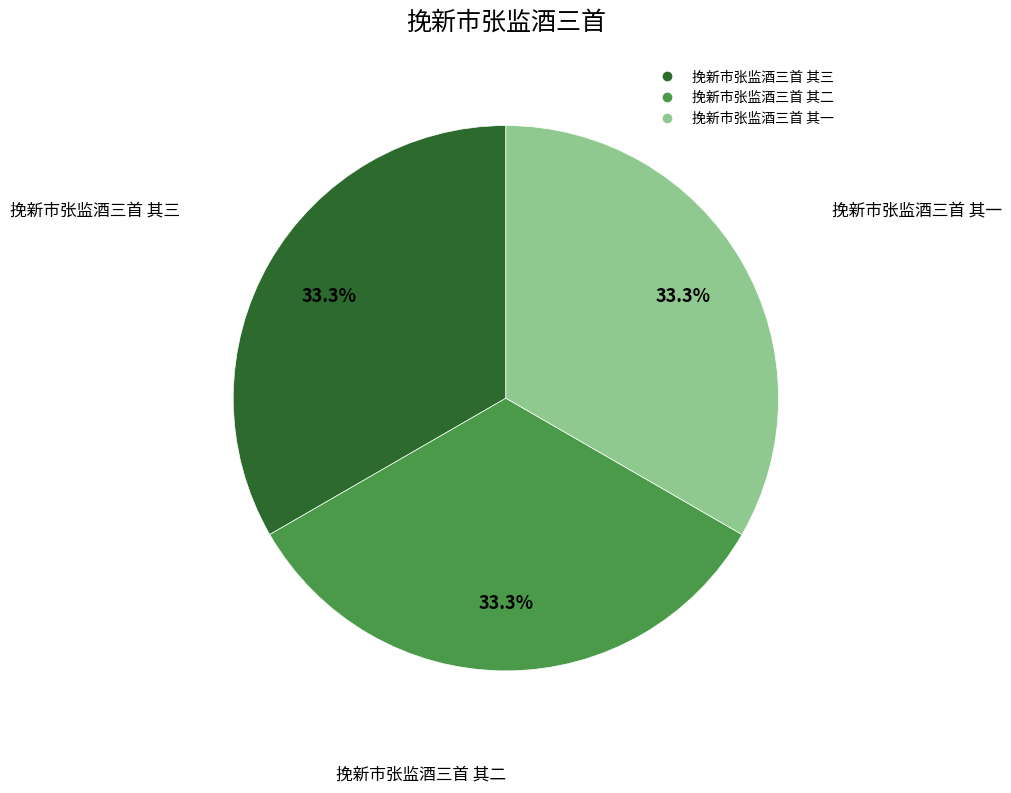

Approximately how many times larger is the value at 挽新市张监酒三首 其二 compared to 挽新市张监酒三首 其三?

1.0